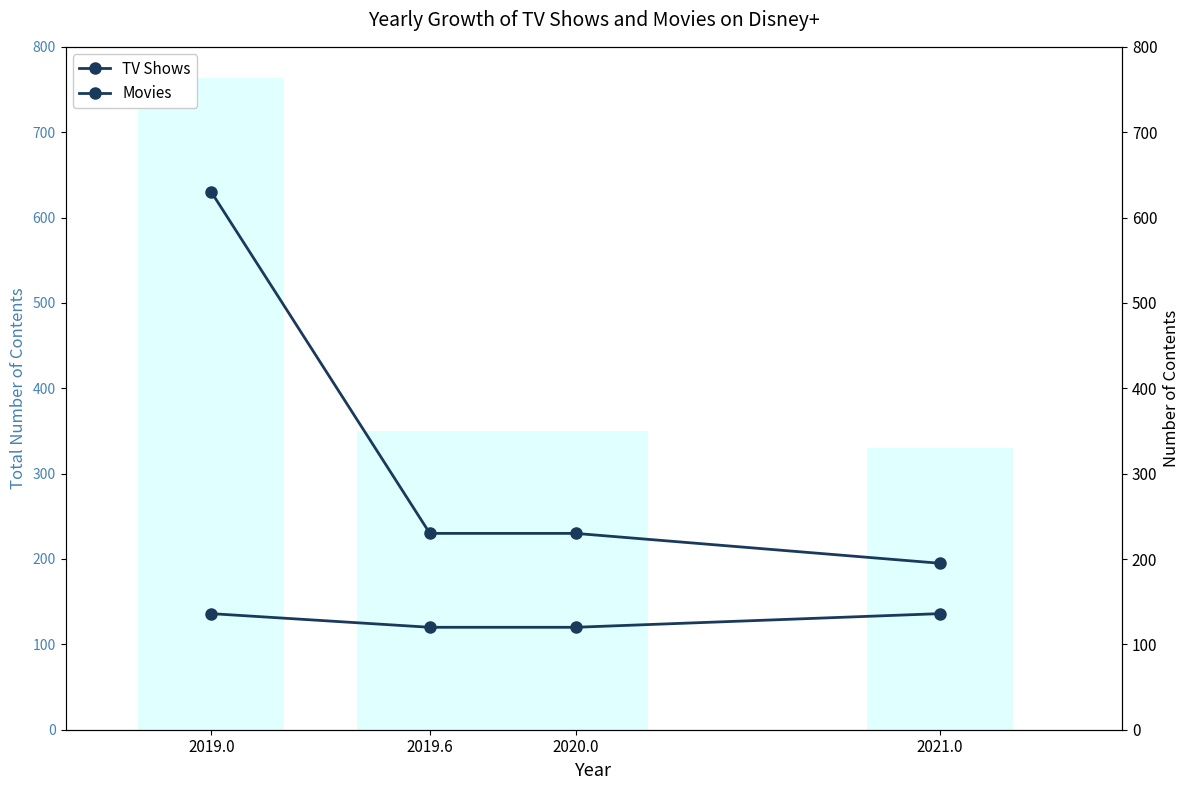

What is the approximate value of Movies at 2019.6?

230